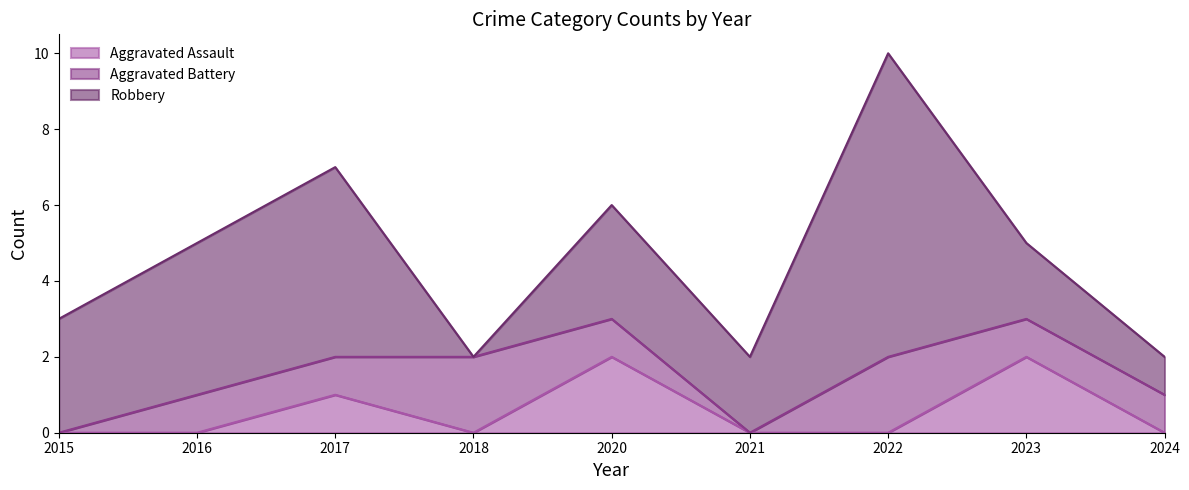

The Aggravated Assault series shows 1 at 2023. True or false?

False